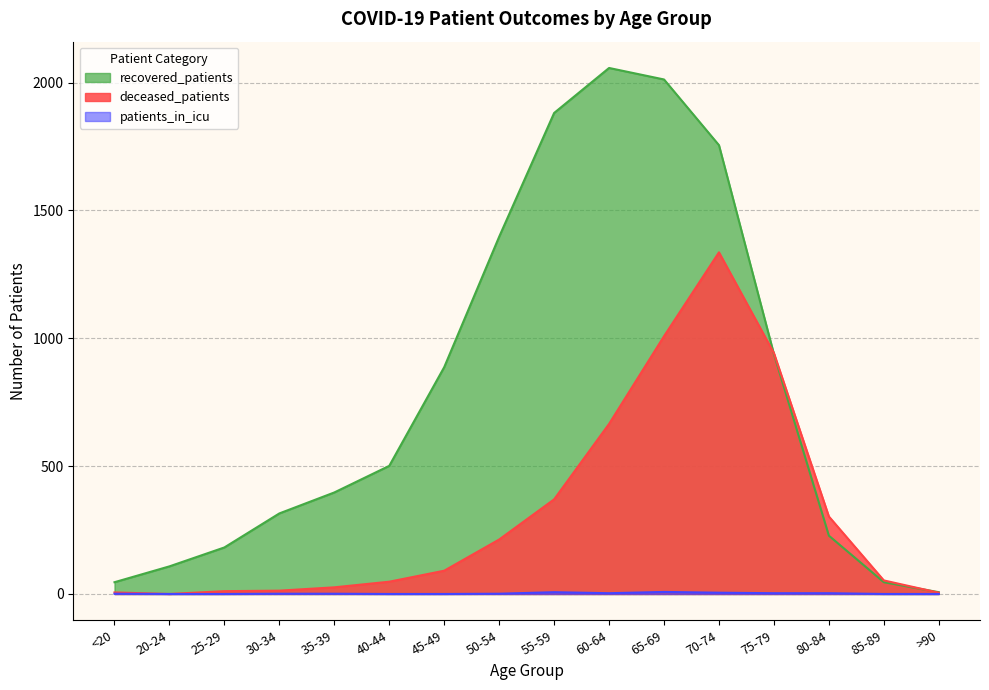

What is the label of the 14th point from the left?

80-84